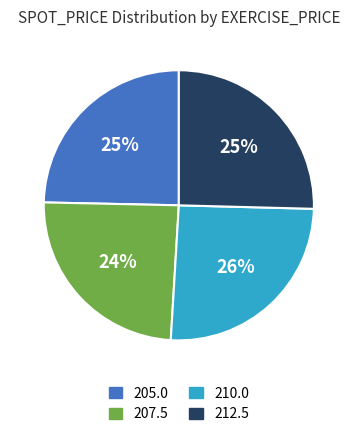

Which has a higher value, 207.5 or 210.0?

210.0